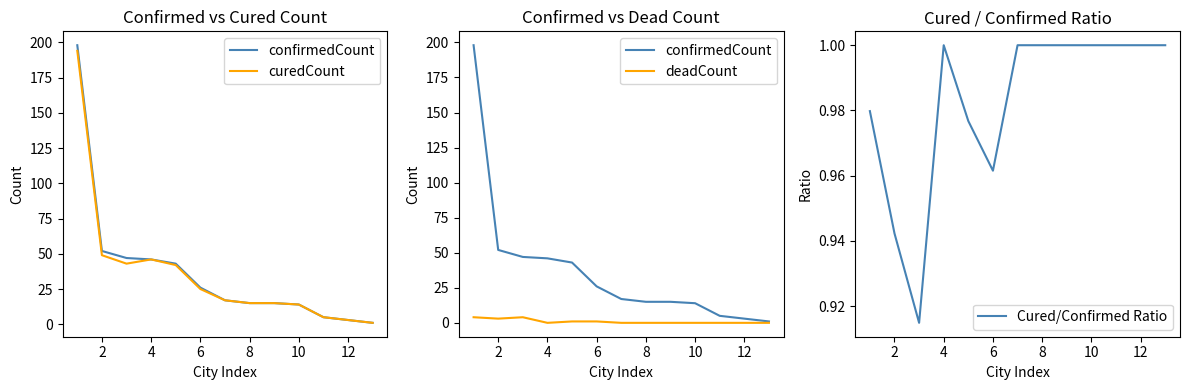

Is it true that Cured/Confirmed Ratio equals 0.3 at 6?

False